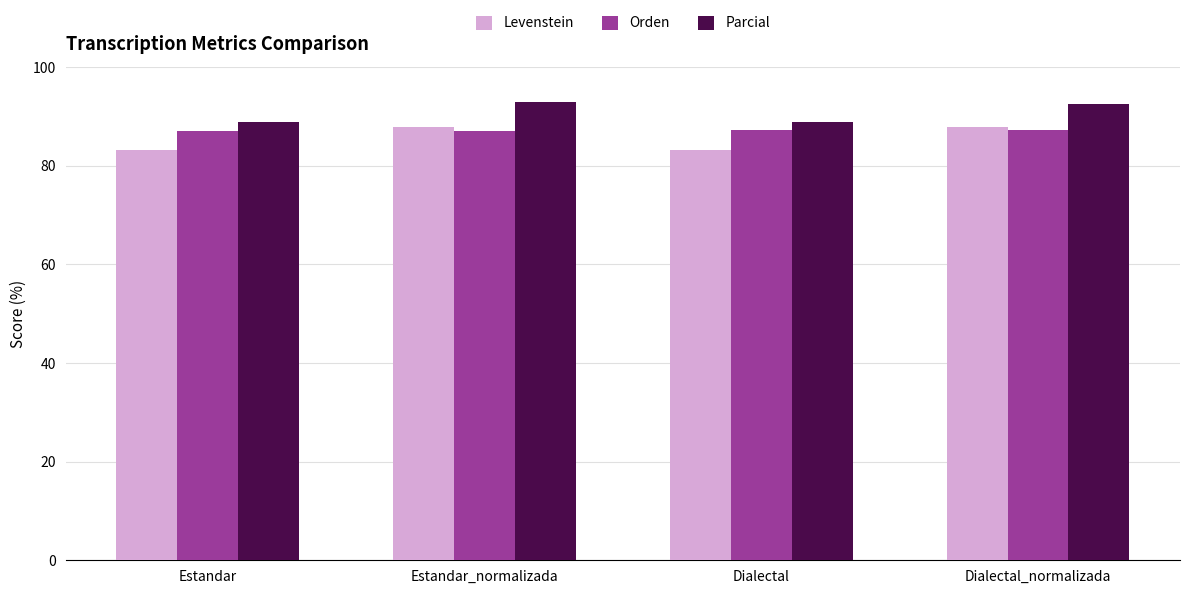

What is the difference between the maximum and minimum values in the Parcial series?

4.1